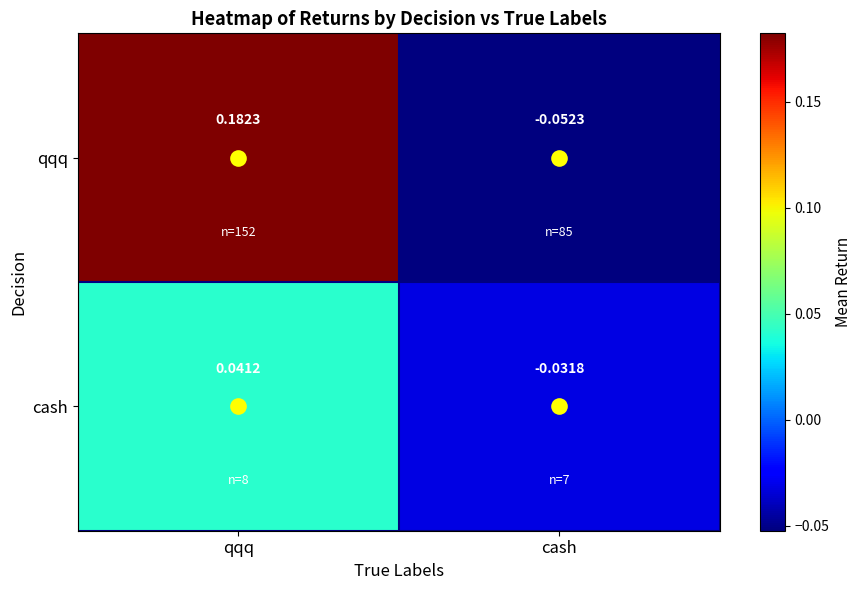

Which category has the highest value in the qqq series?

qqq